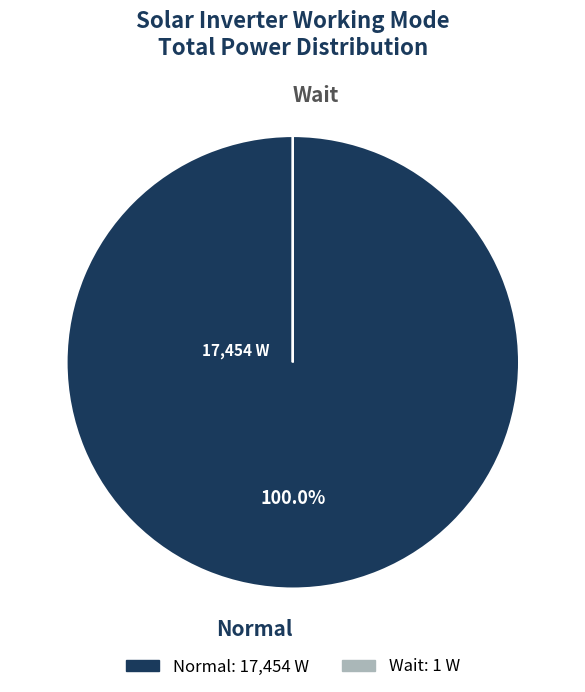

Which category has the biggest portion of the pie?

Normal